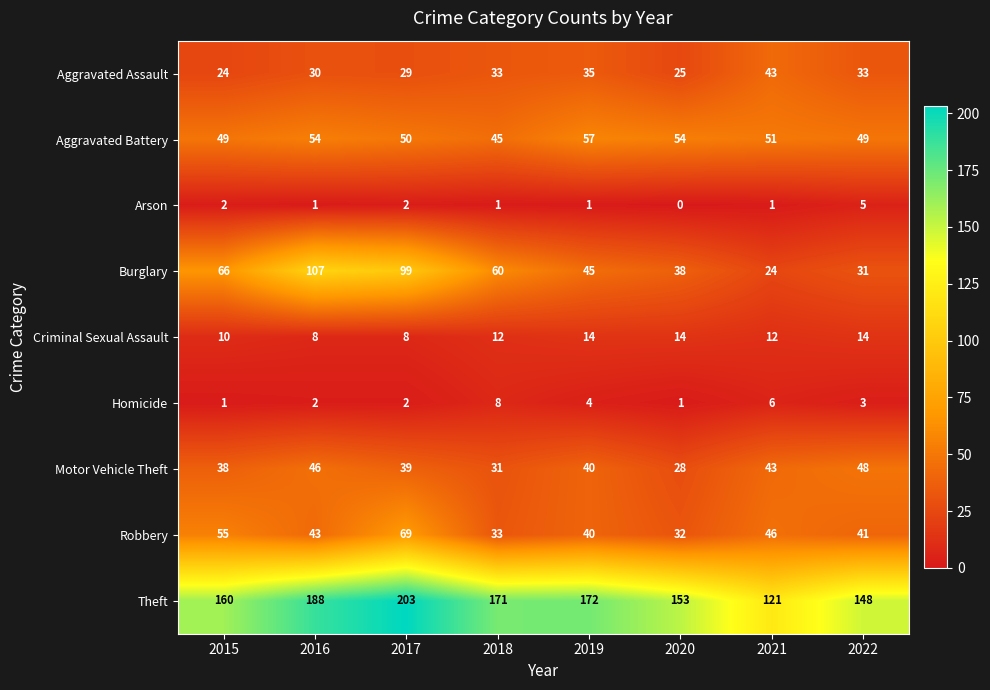

What is the difference between the second highest and second lowest values in the Motor Vehicle Theft series?

15